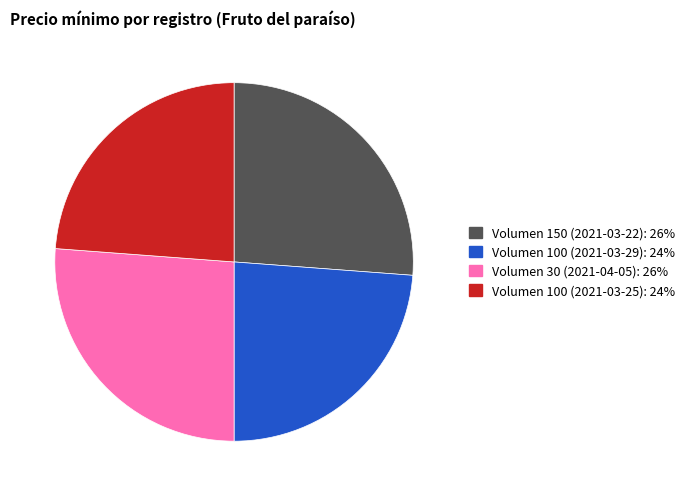

The Volumen 100 (2021-03-29) slice represents 24% of the pie. True or false?

True